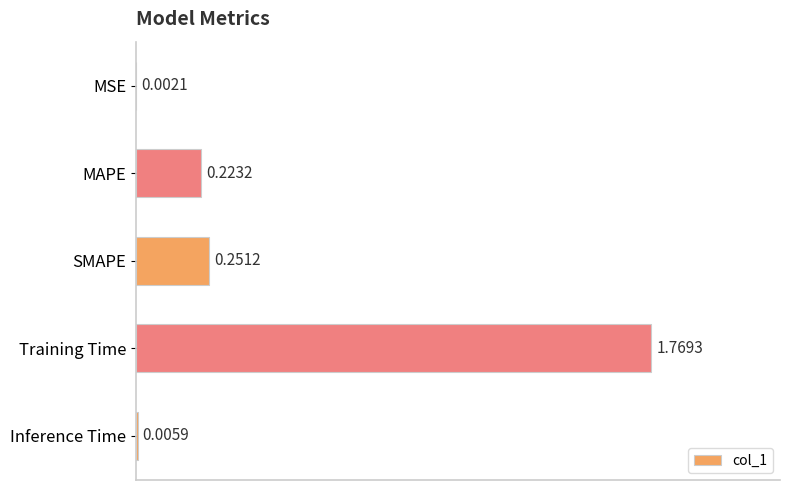

What is the sum of all values?

2.3